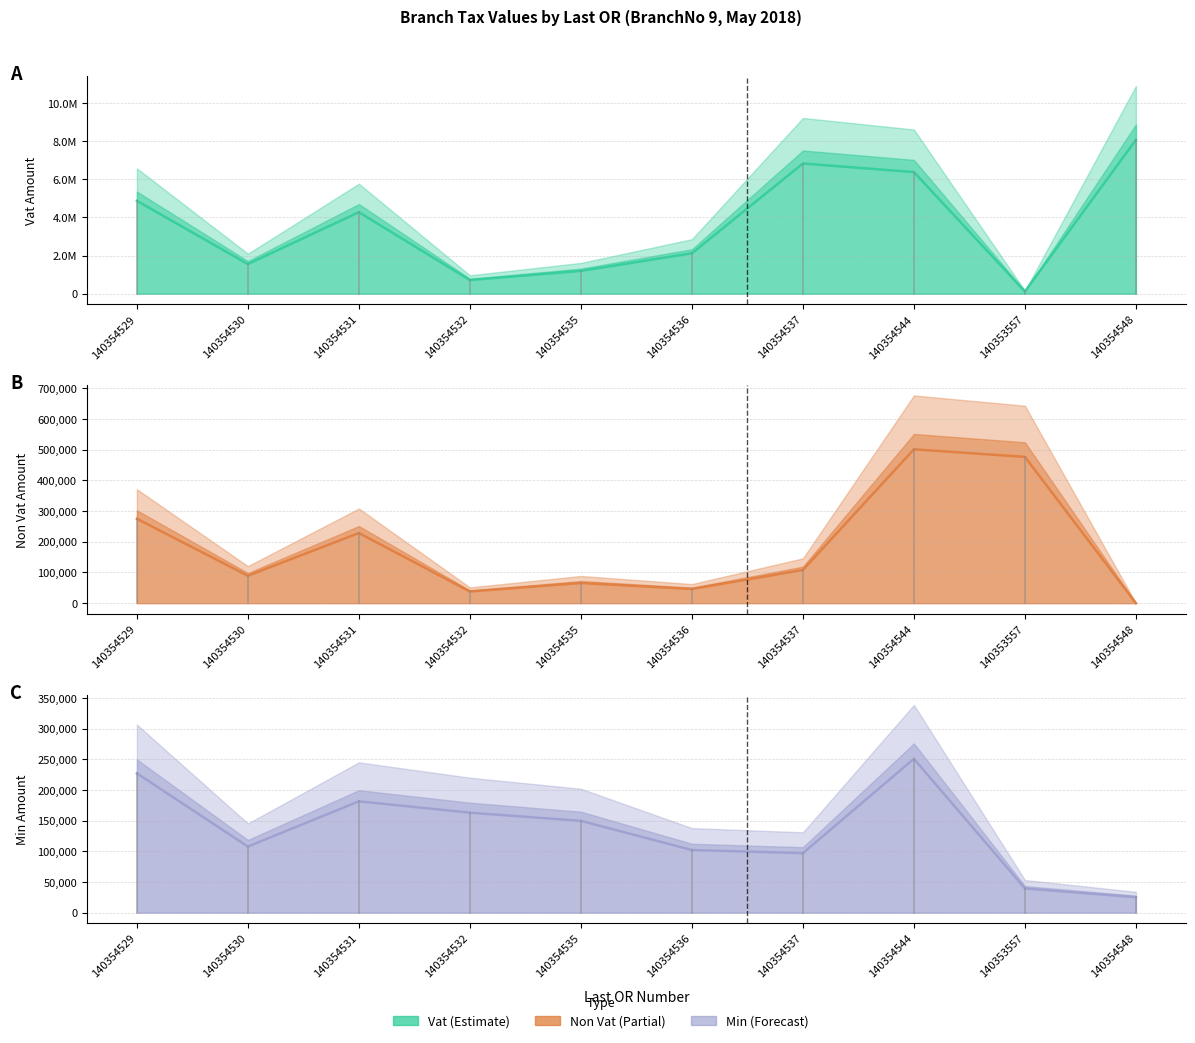

What are all the series names shown in the legend?

Vat, Non Vat, Min